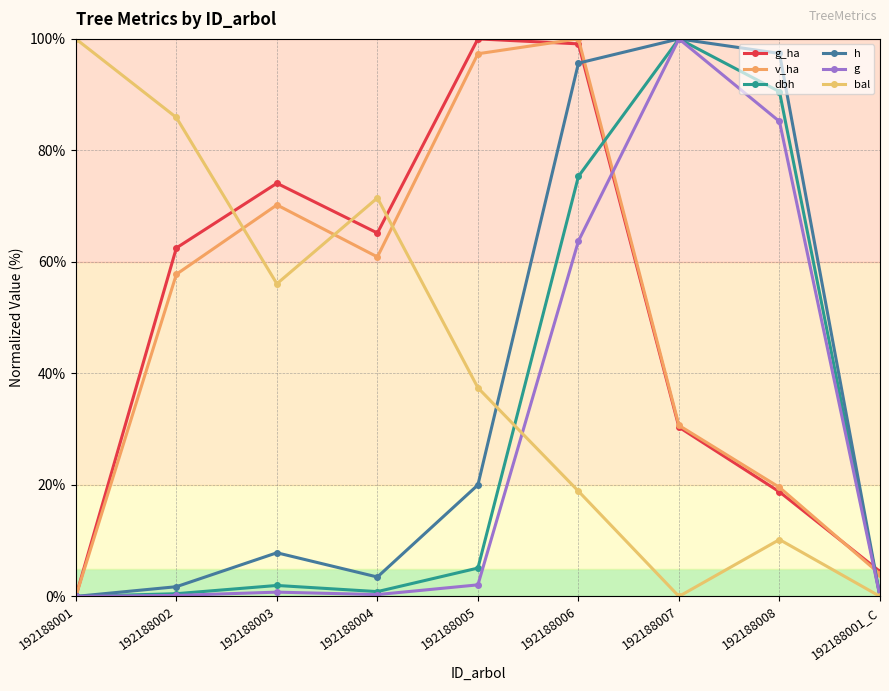

After their last crossing, which series has the higher values: bal or g_ha?

g_ha